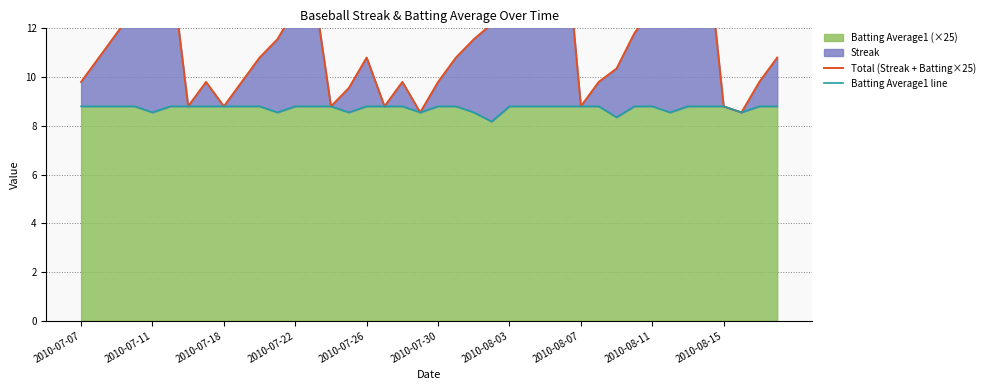

True or false: Total (Streak + Batting×25) and Batting Average1 line intersect in this chart.

False